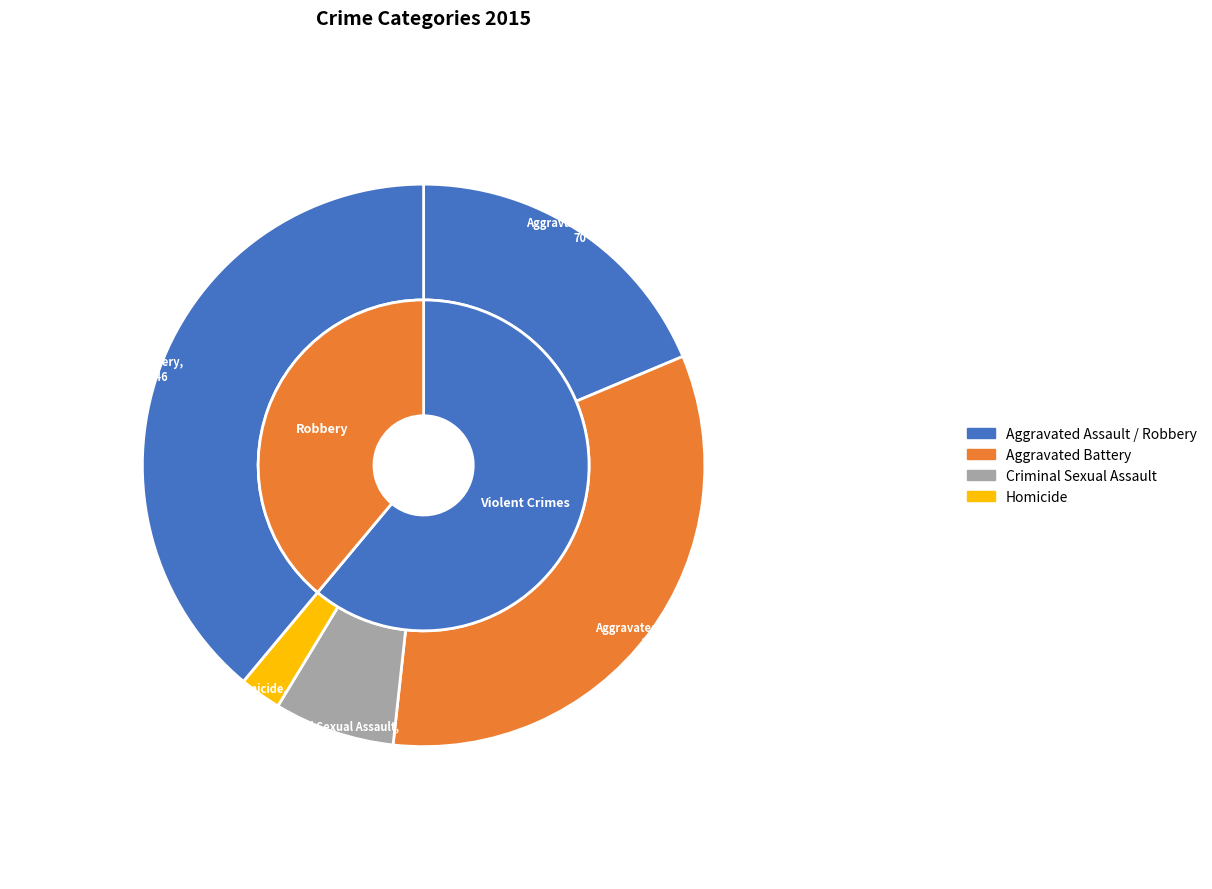

Does Homicide represent more than half of the total?

No